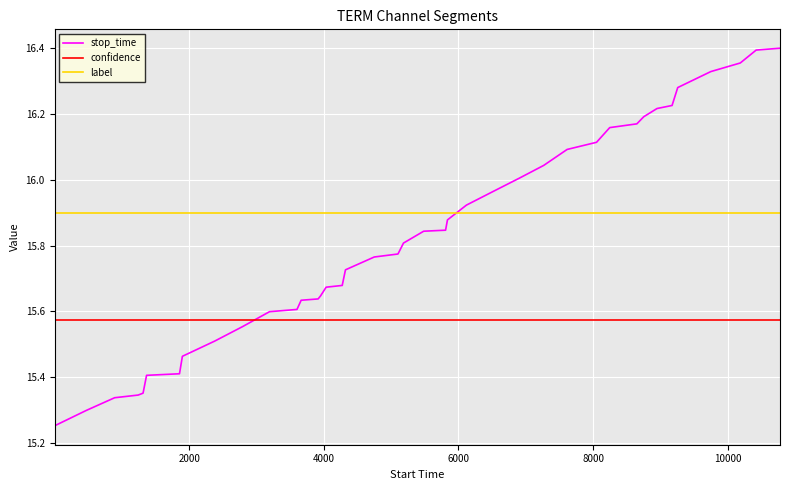

Rank the series by their average value, from lowest to highest.

confidence, stop_time, label